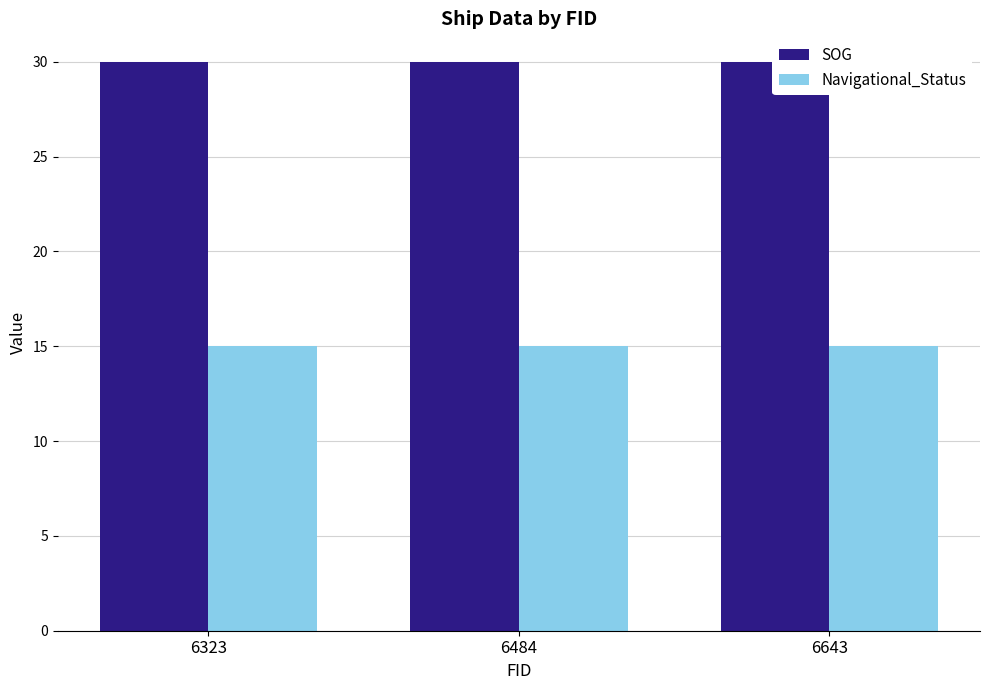

What is the value of the Navigational_Status bar at the 2nd from the left?

15